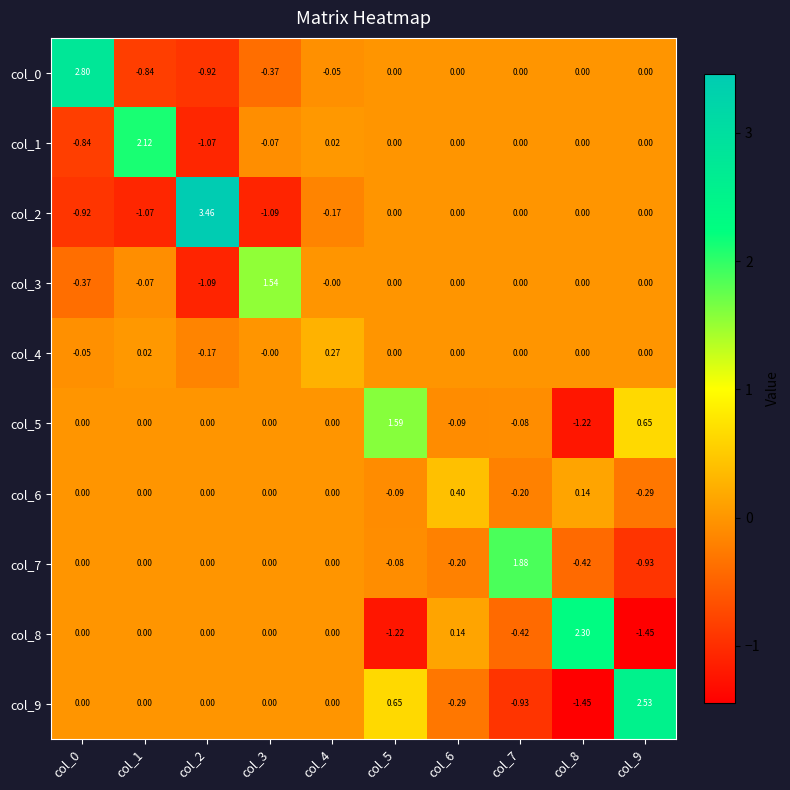

How many negative values does the col_0 series have?

4